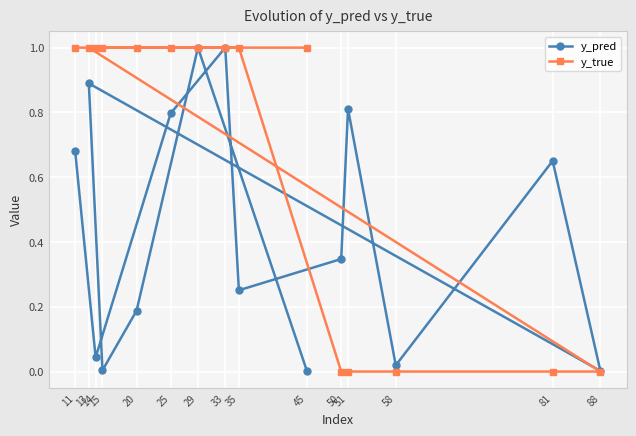

At which label does y_true reach its minimum?

50